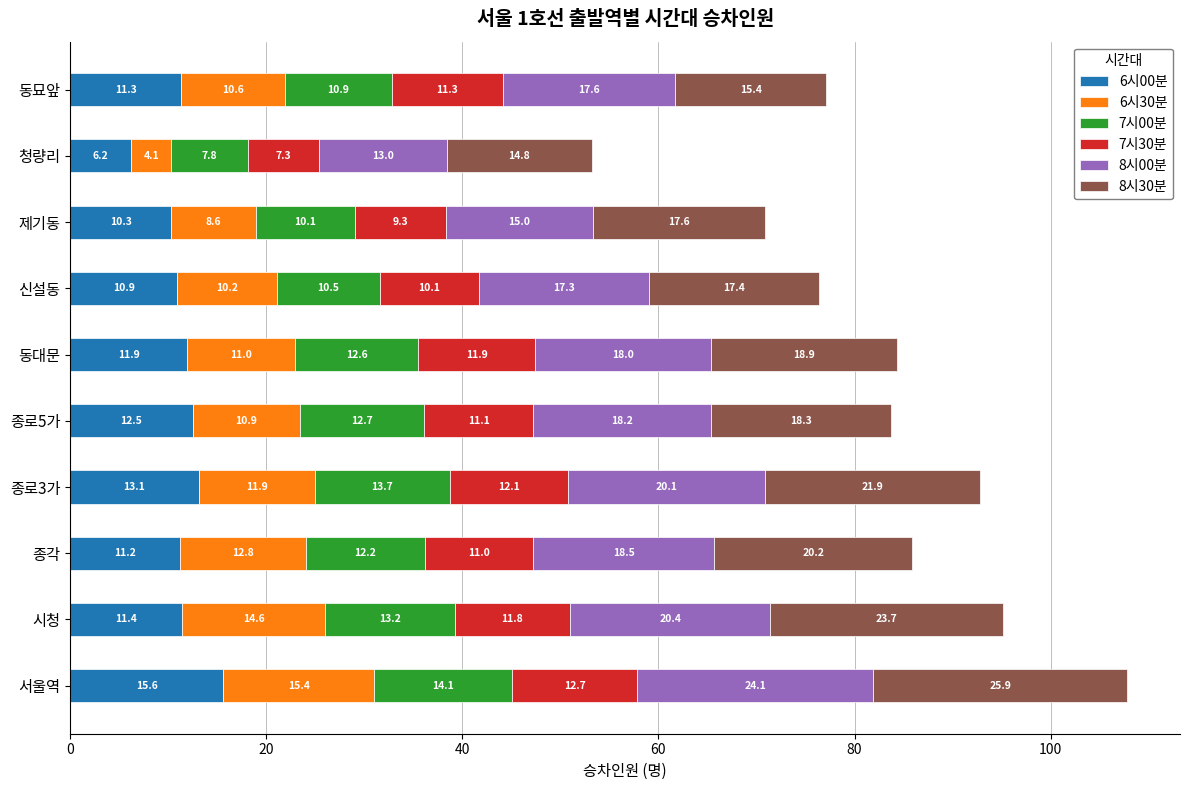

What is the highest value of the 6시00분 series?

15.6